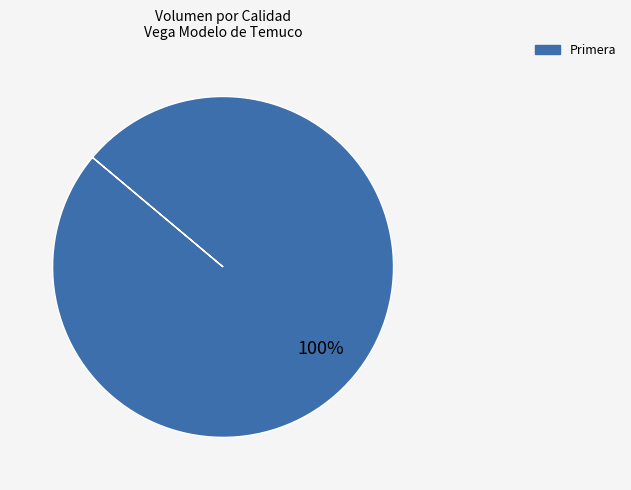

Is there any slice that represents more than half of the pie?

Yes